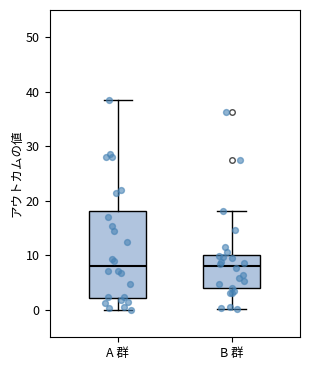

Where does the median line of the box for B 群 sit on the y-axis? The values are not printed on the chart, so give them approximately, as read against the axis.

8